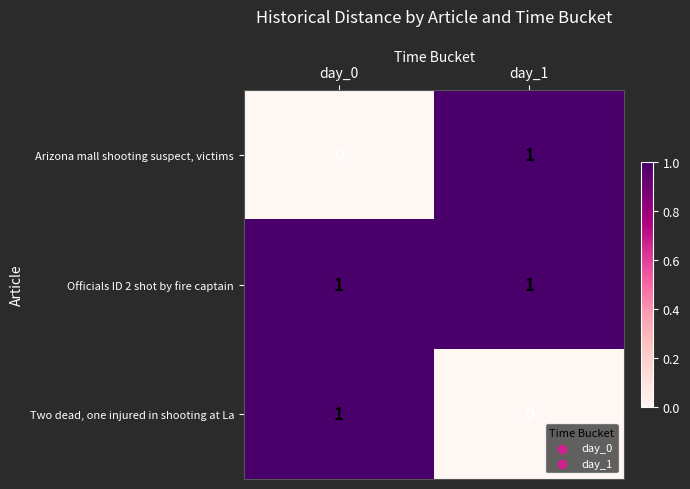

How many series are shown in this chart?

3